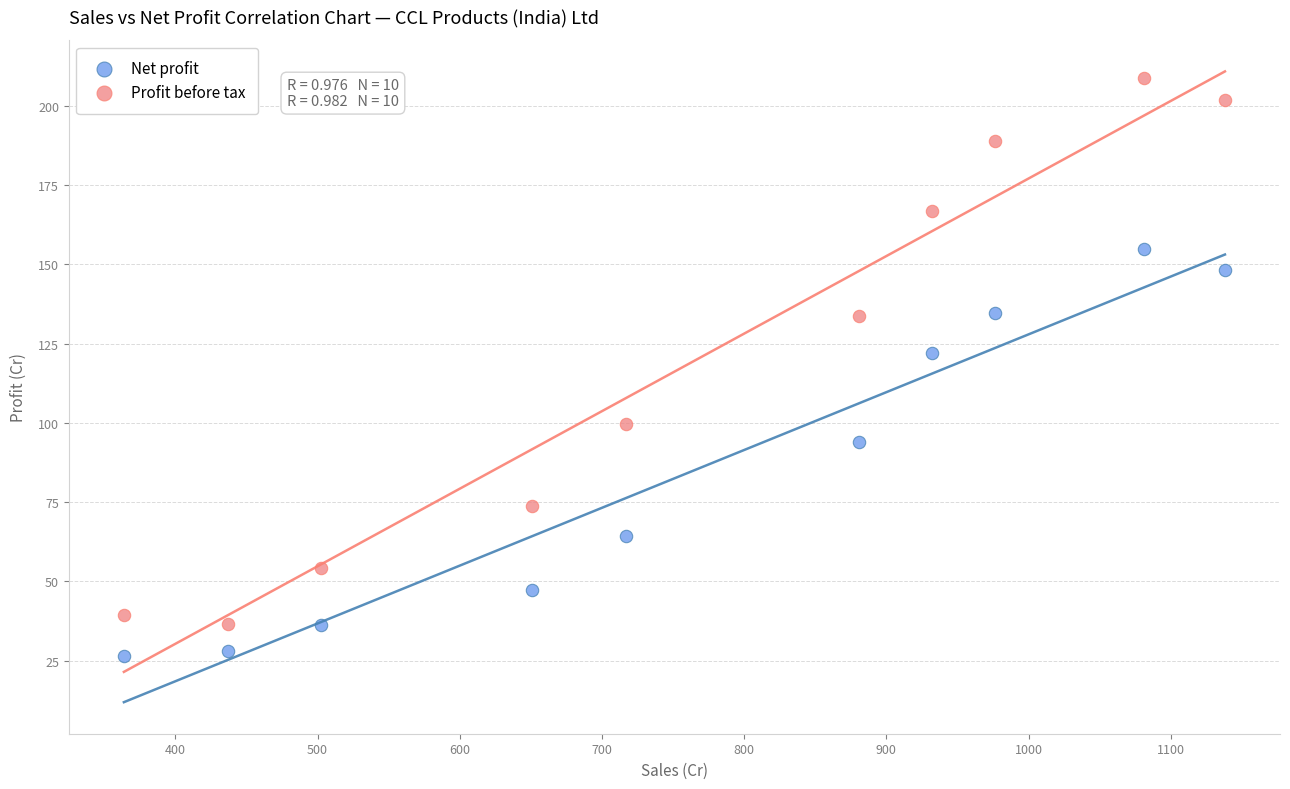

Which series has the widest spread of Y values?

Profit before tax